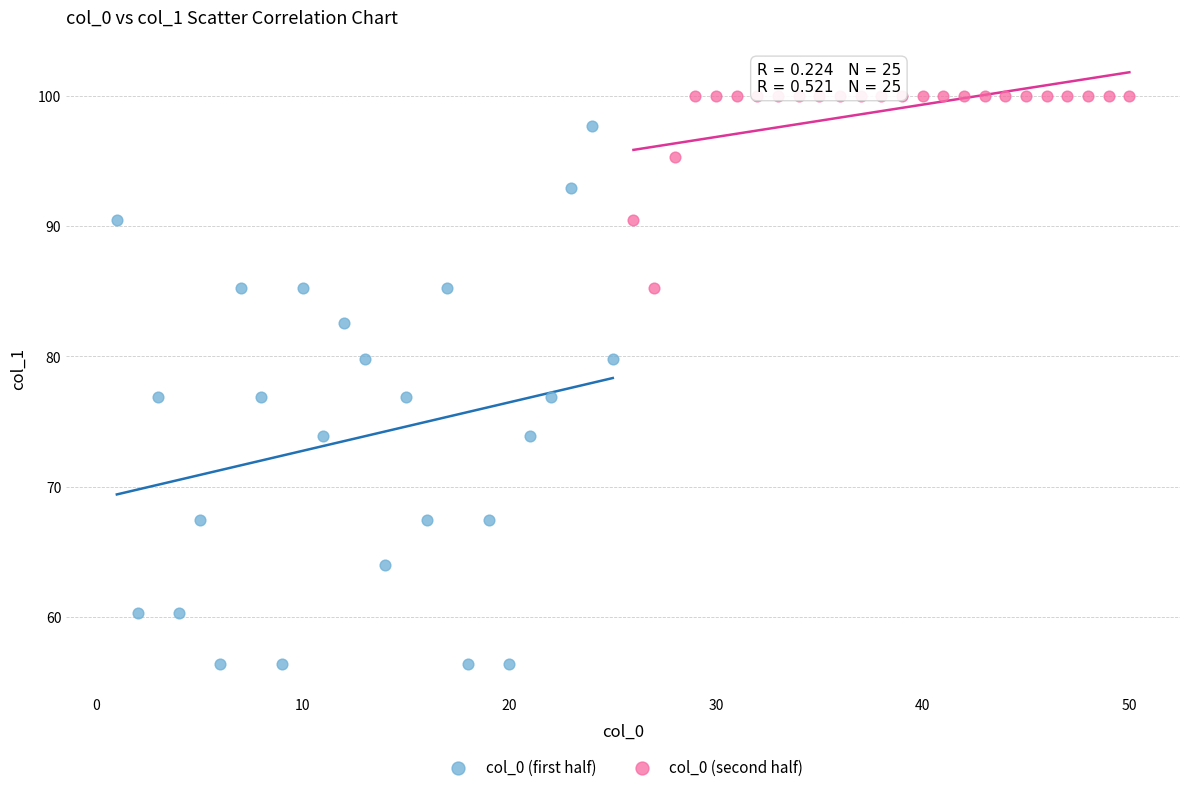

Which series reaches the minimum Y coordinate?

col_0 (first half)